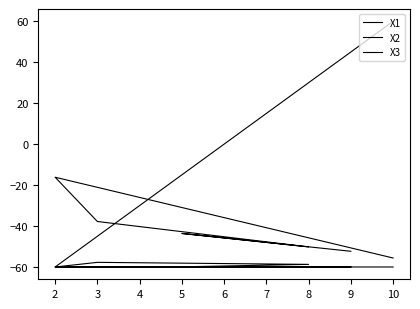

What are all the series names shown in the legend?

X1, X2, X3